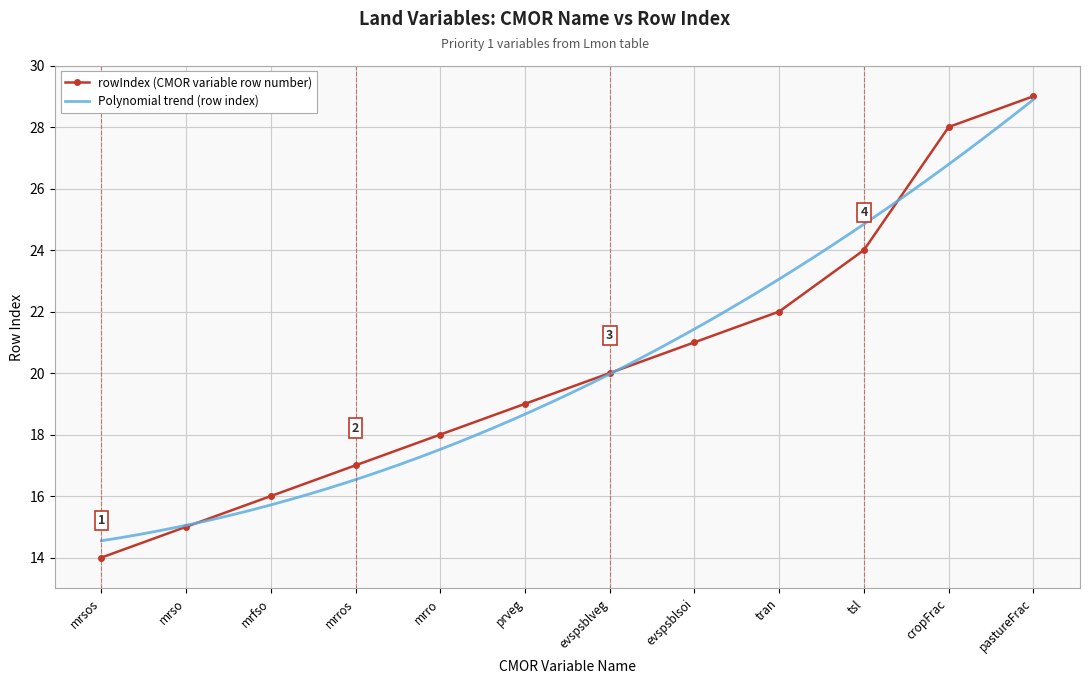

What is the minimum value shown in the chart?

14